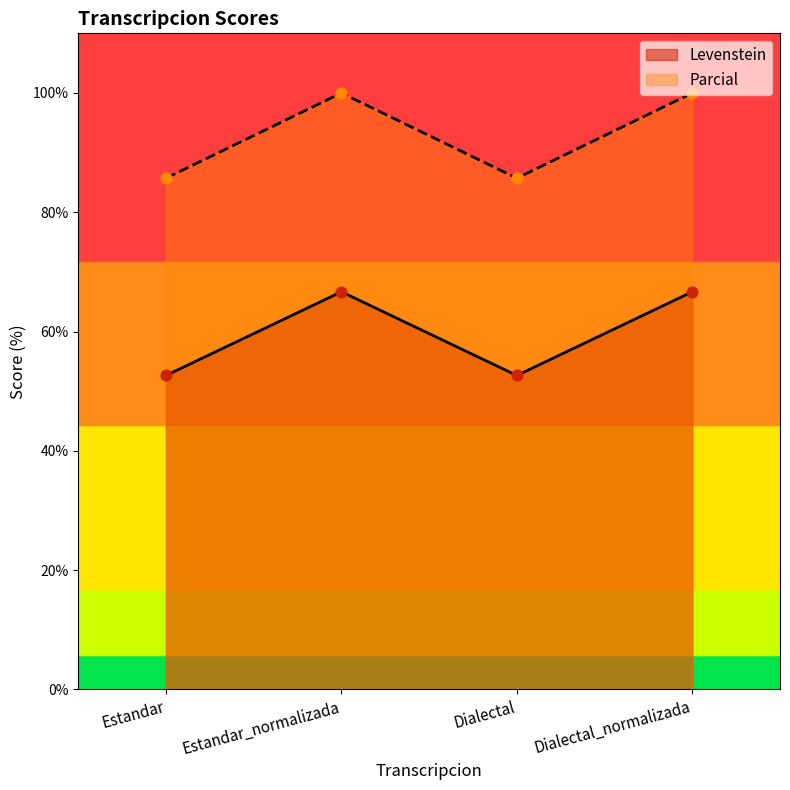

Which series contains the lowest Y value?

Levenstein